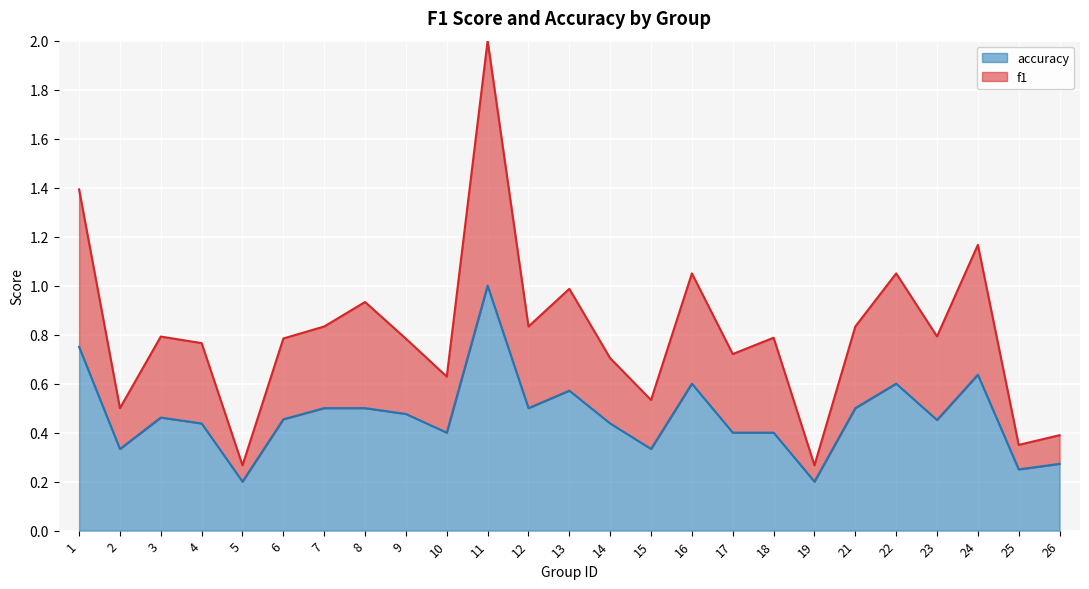

True or false: f1 has a value of 0.9 at 8.

True